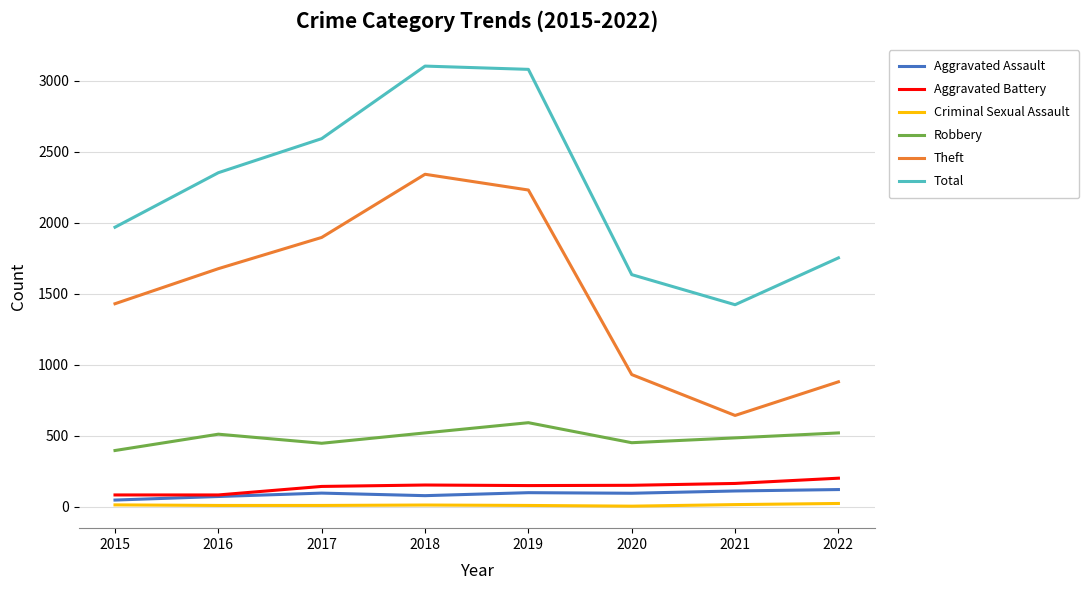

Rank the series by their maximum value, from lowest to highest.

Criminal Sexual Assault, Aggravated Assault, Aggravated Battery, Robbery, Theft, Total